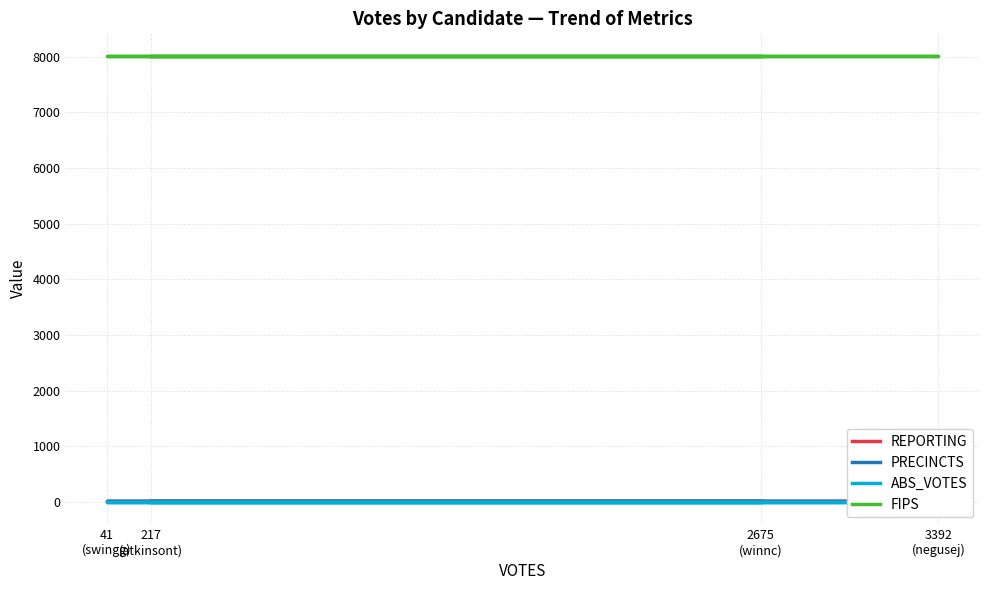

True or false: REPORTING has more than 2 interior local peaks.

False